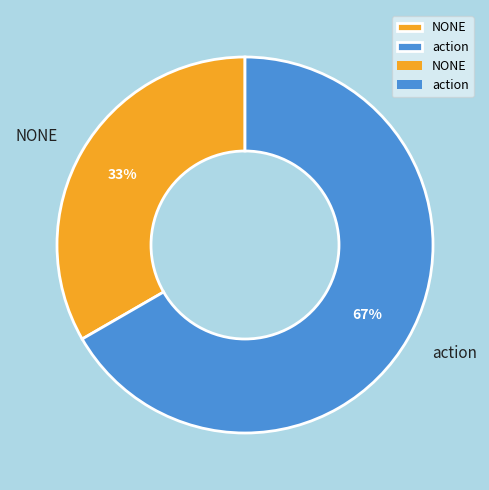

To the nearest percent, what is the average slice percentage?

50%